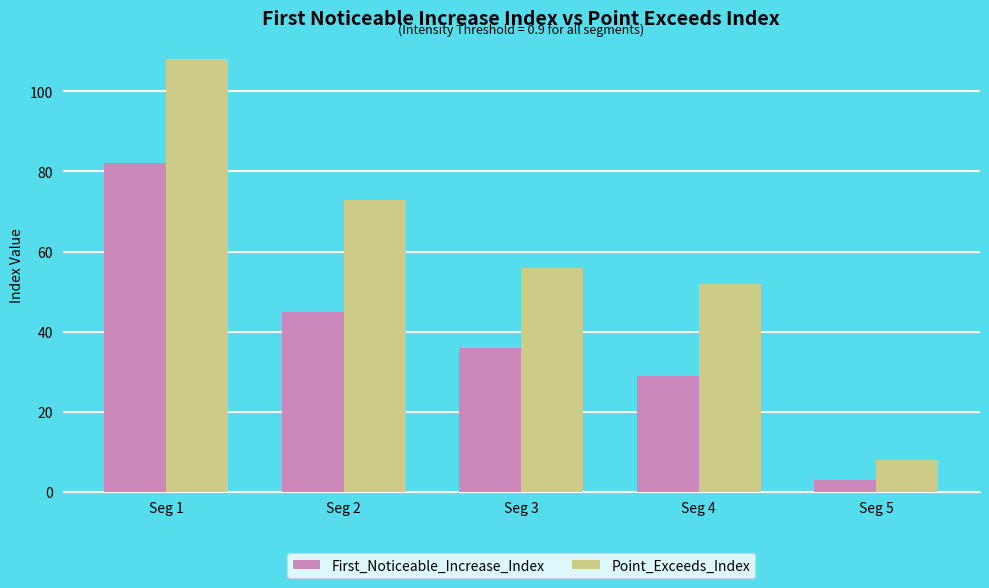

How many series are shown in this chart?

2